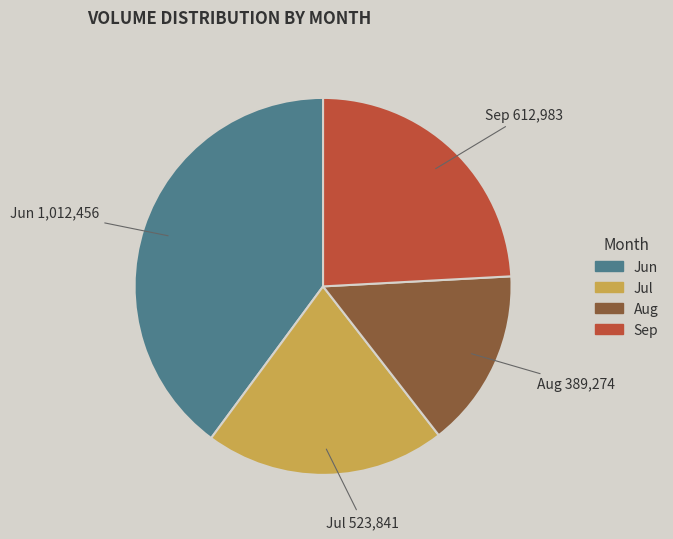

Does any single category account for the majority?

No